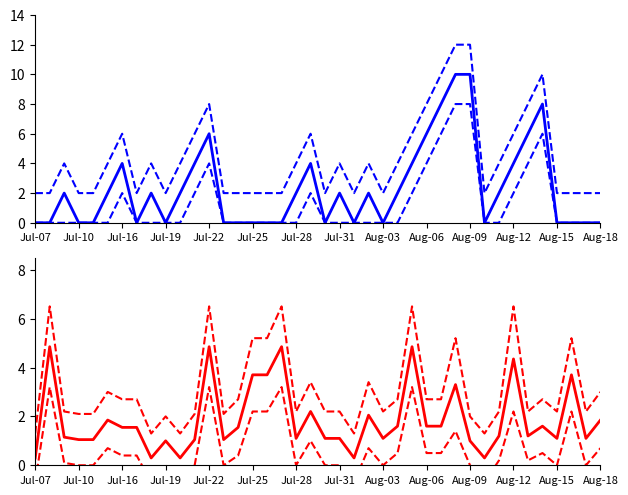

How many data points in Streak are less than 2?

19